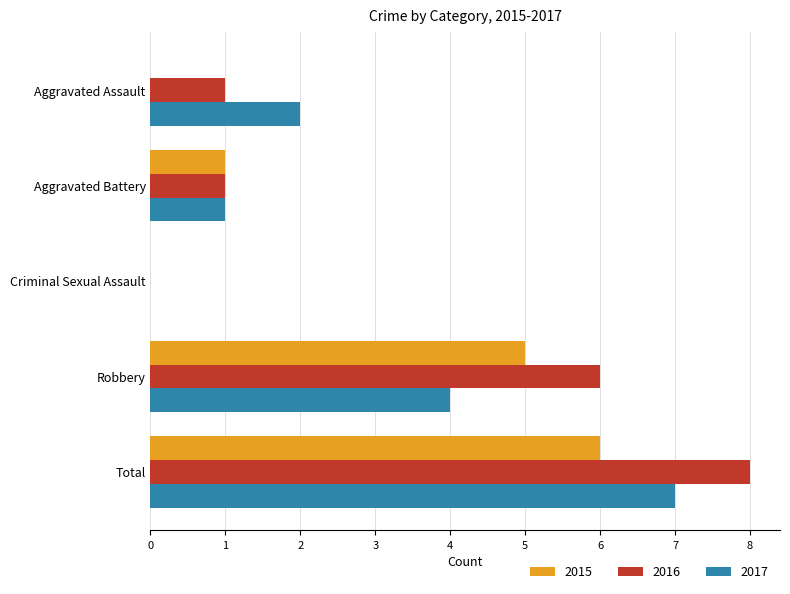

What is the greatest value displayed?

8